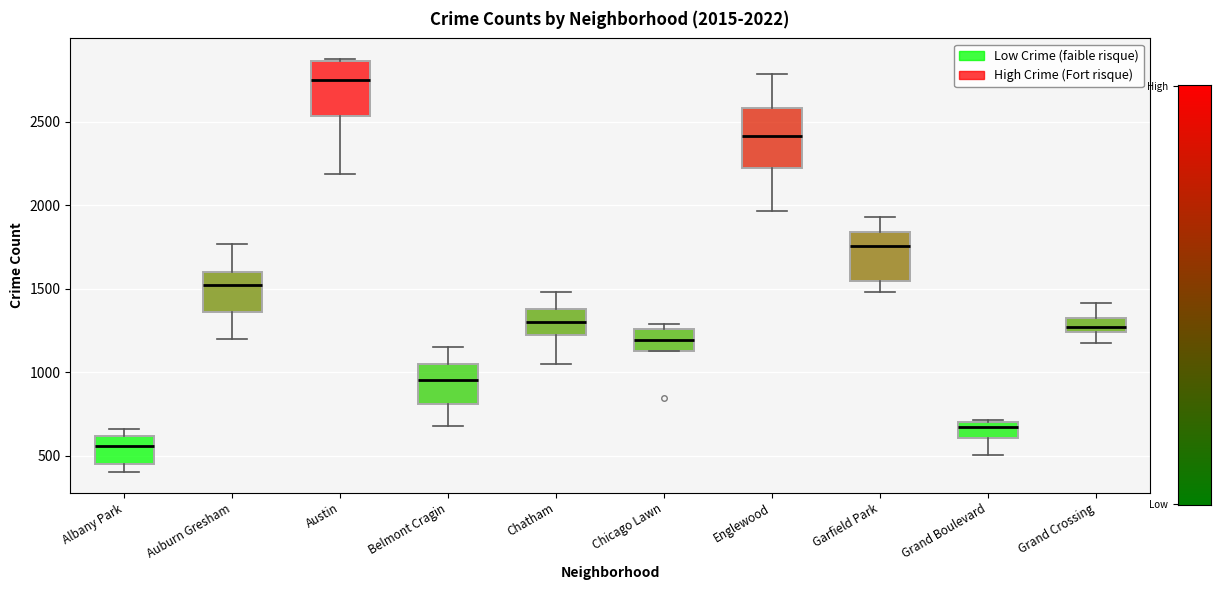

Which box's median line is the highest?

Austin